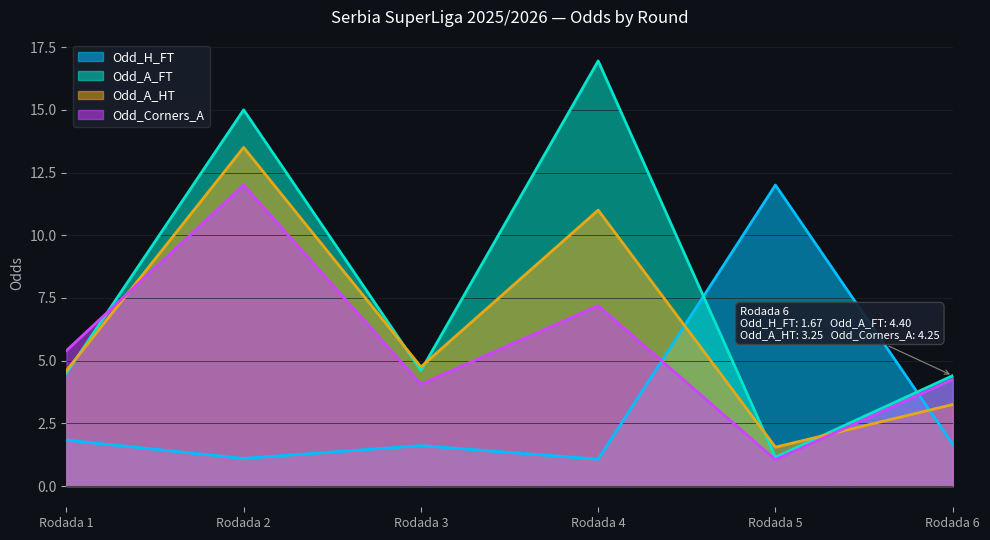

Rank the series at Rodada 1 from highest to lowest value.

Odd_Corners_A, Odd_A_HT, Odd_A_FT, Odd_H_FT